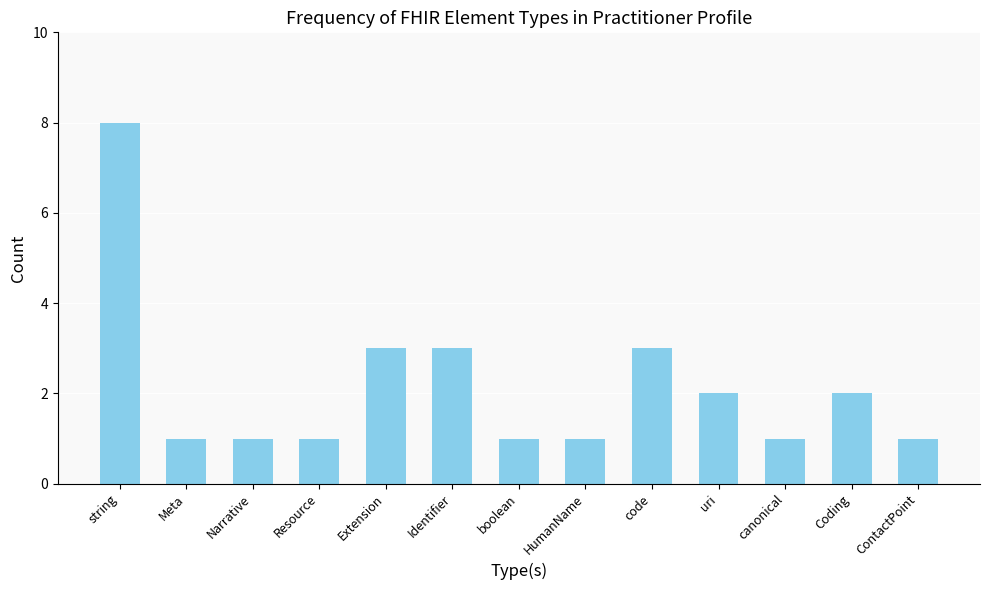

Reading left to right, transcribe all the data shown in this chart.

string=8	Meta=1	Narrative=1	Resource=1	Extension=3	Identifier=3	boolean=1	HumanName=1	code=3	uri=2	canonical=1	Coding=2	ContactPoint=1